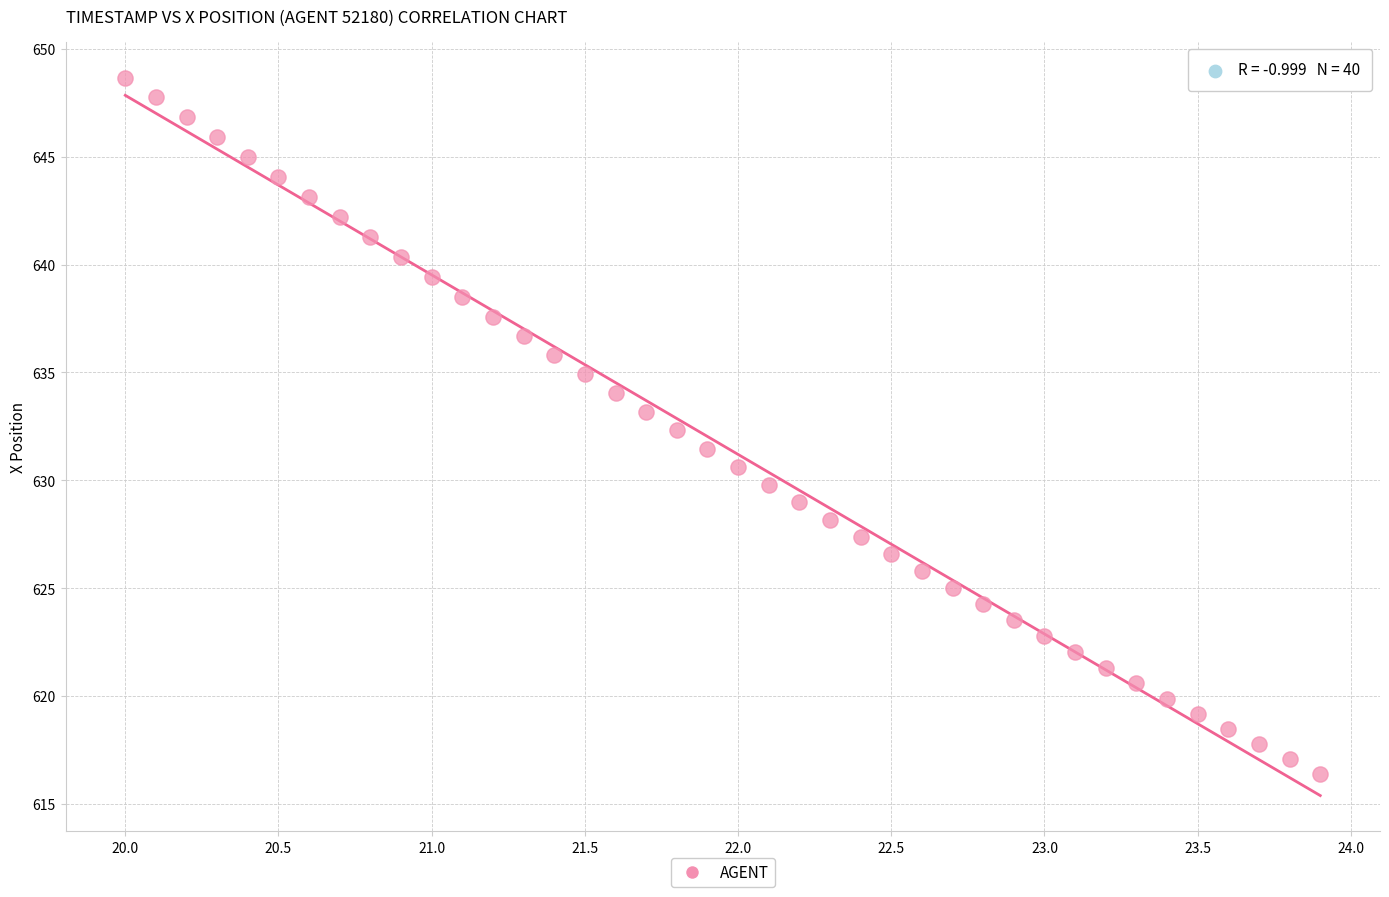

What is the range of Y values (max minus min)?

32.3